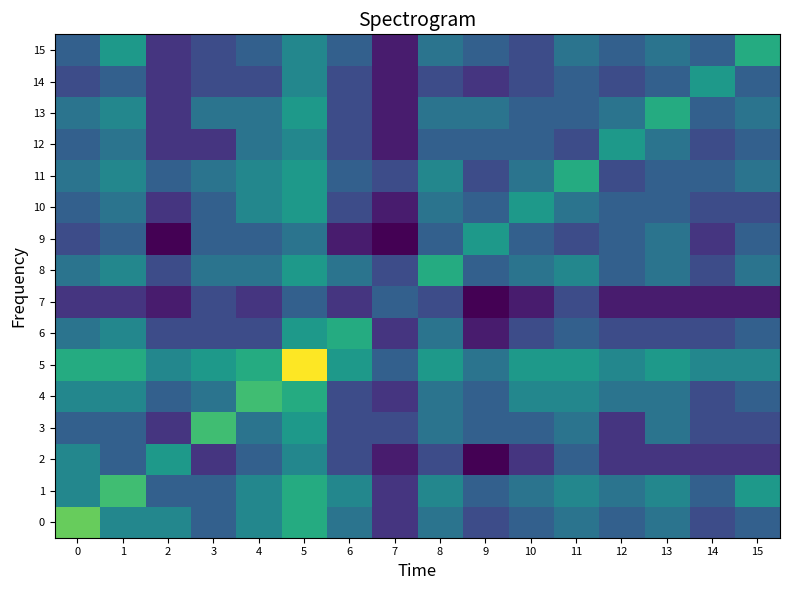

Rank the series at 14 from lowest to highest value.

7, 2, 9, 0, 3, 4, 6, 8, 10, 12, 1, 11, 13, 15, 5, 14